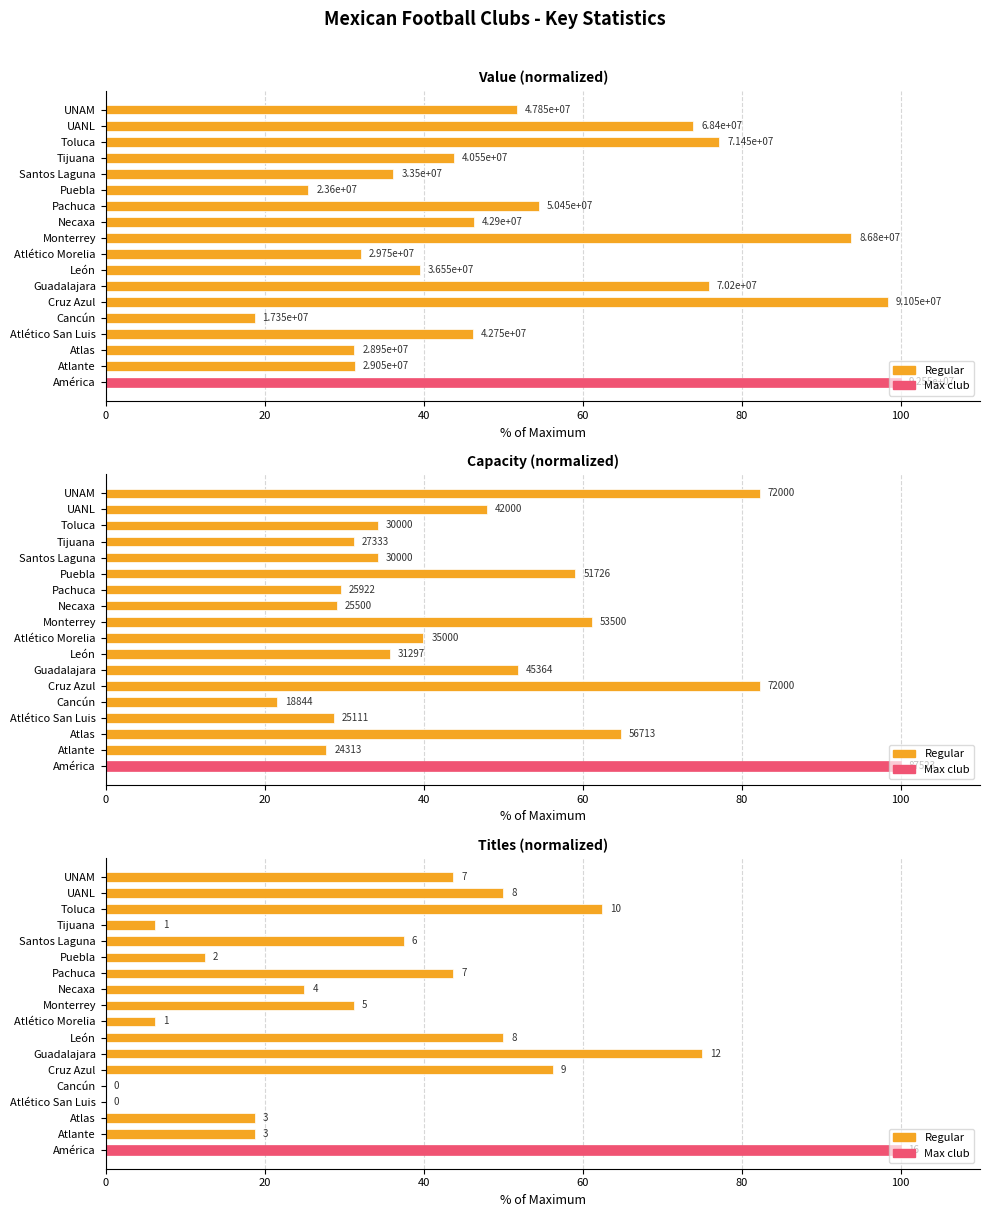

What is the difference between the highest and lowest values at UANL?

25.9